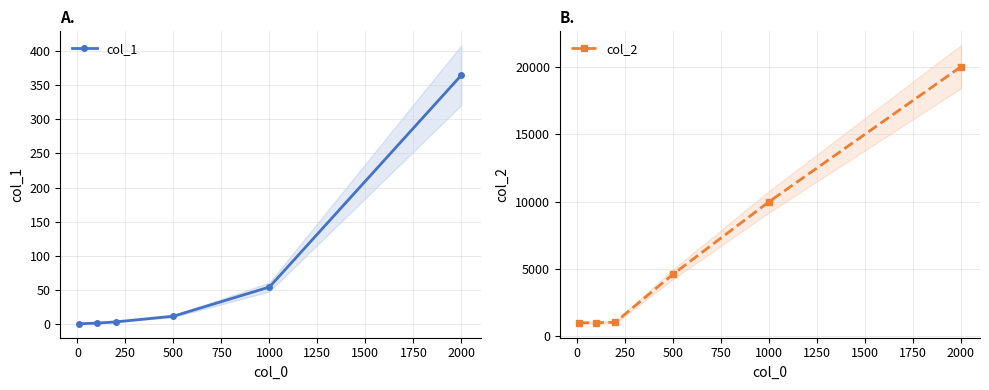

True or false: col_2 and col_1 intersect in this chart.

False